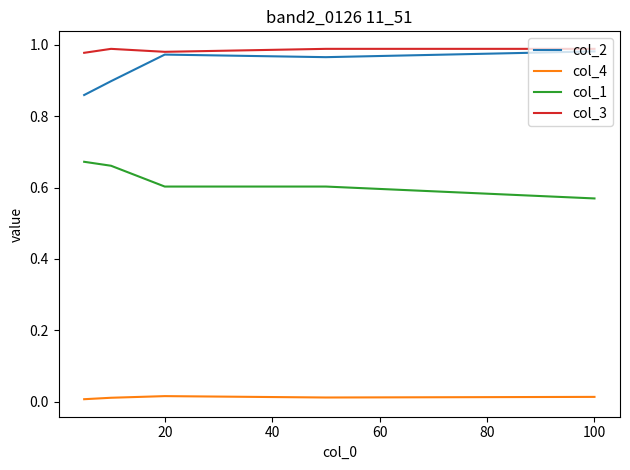

How many lines are shown in the chart?

4